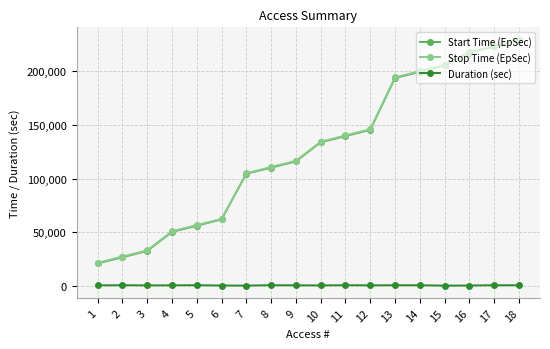

What is the average value of the Start Time (EpSec) series?

125902.7